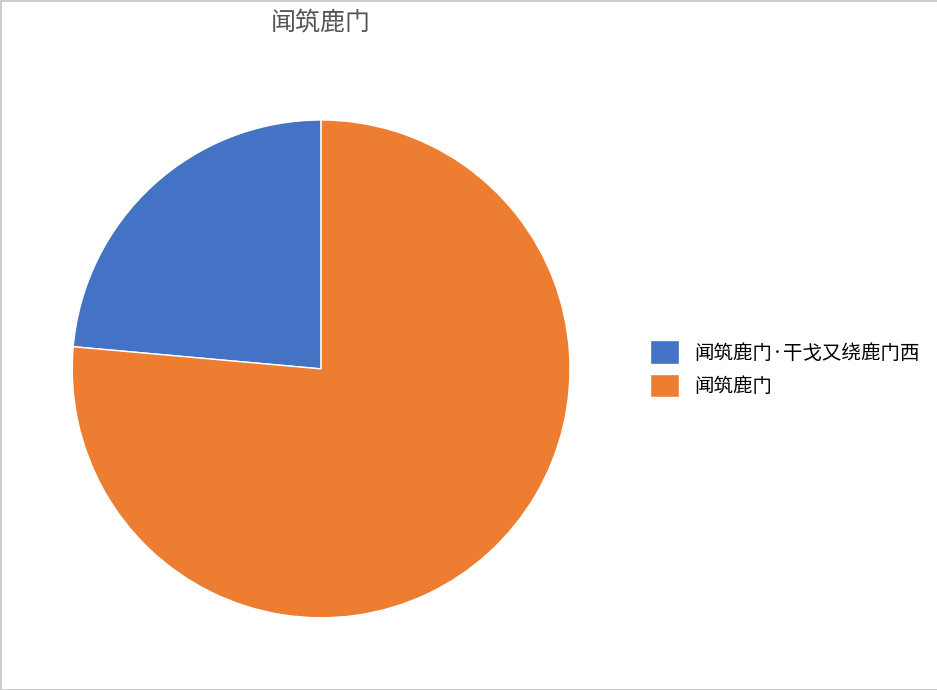

What is the ratio of the value at 闻筑鹿门·干戈又绕鹿门西 to the value at 闻筑鹿门?

0.3